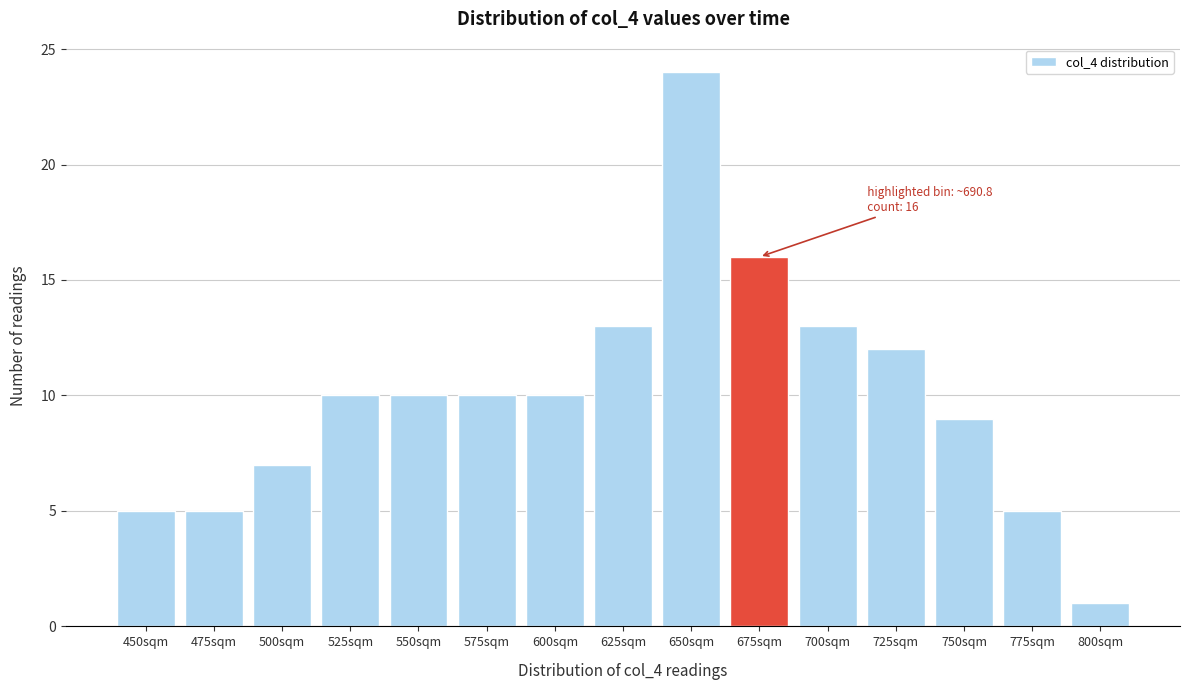

Reading right to left, extract all data points from this chart.

800sqm=1	775sqm=5	750sqm=9	725sqm=12	700sqm=13	675sqm=16	650sqm=24	625sqm=13	600sqm=10	575sqm=10	550sqm=10	525sqm=10	500sqm=7	475sqm=5	450sqm=5